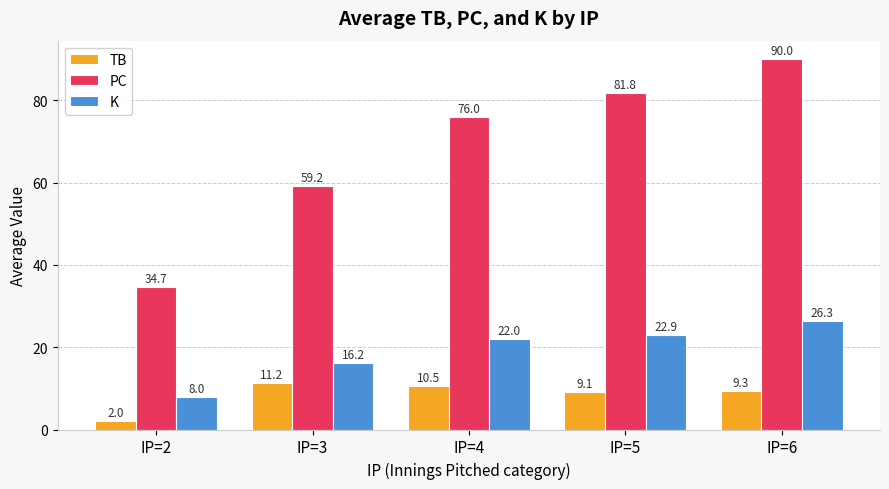

What are all the series names shown in the legend?

TB, PC, K